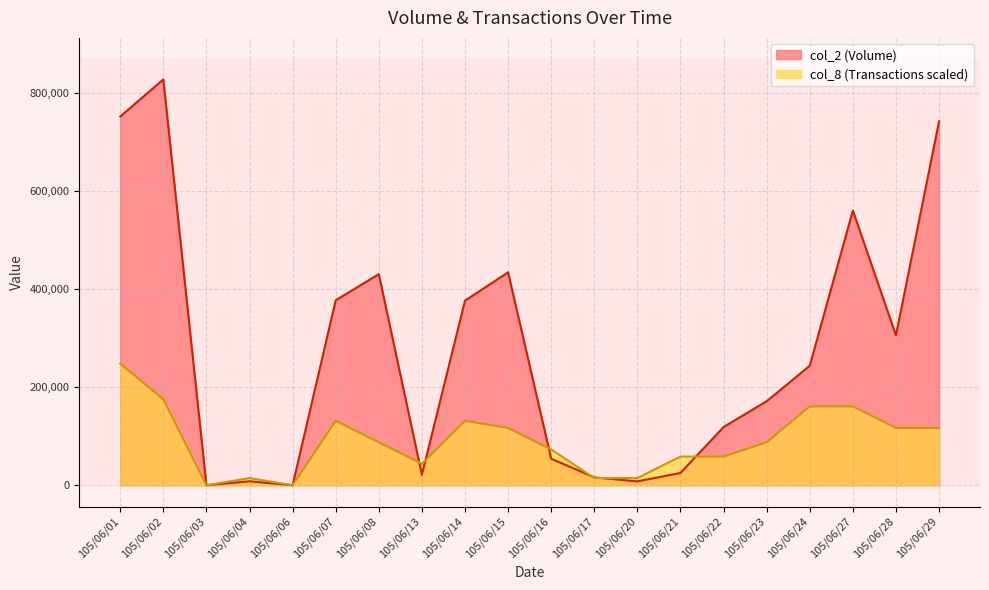

The col_2 (Volume) series shows 76090.9 at 105/06/07. True or false?

False